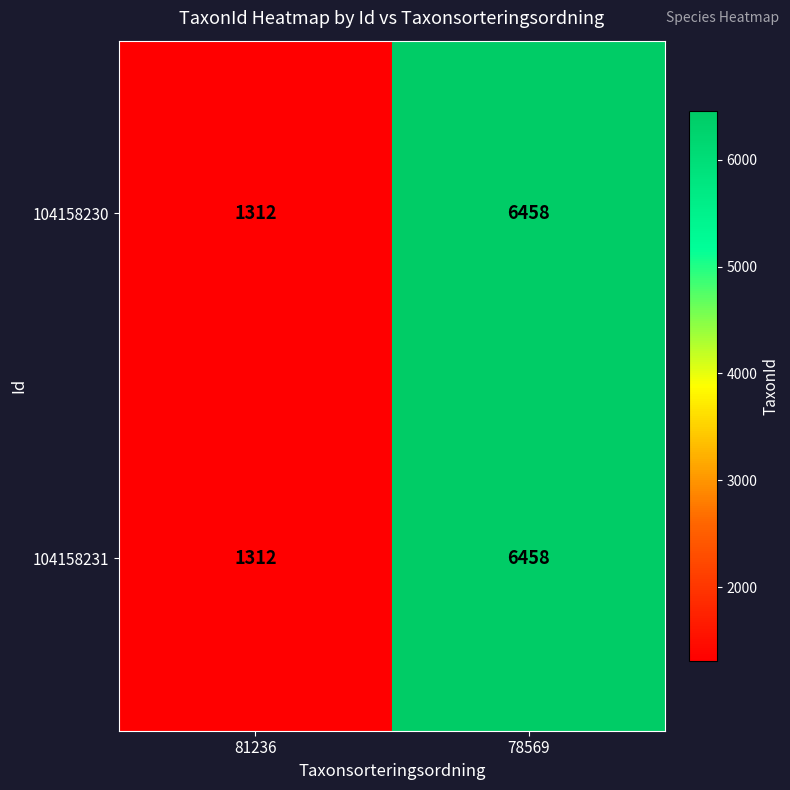

What is the total value across all series at 78569?

12916